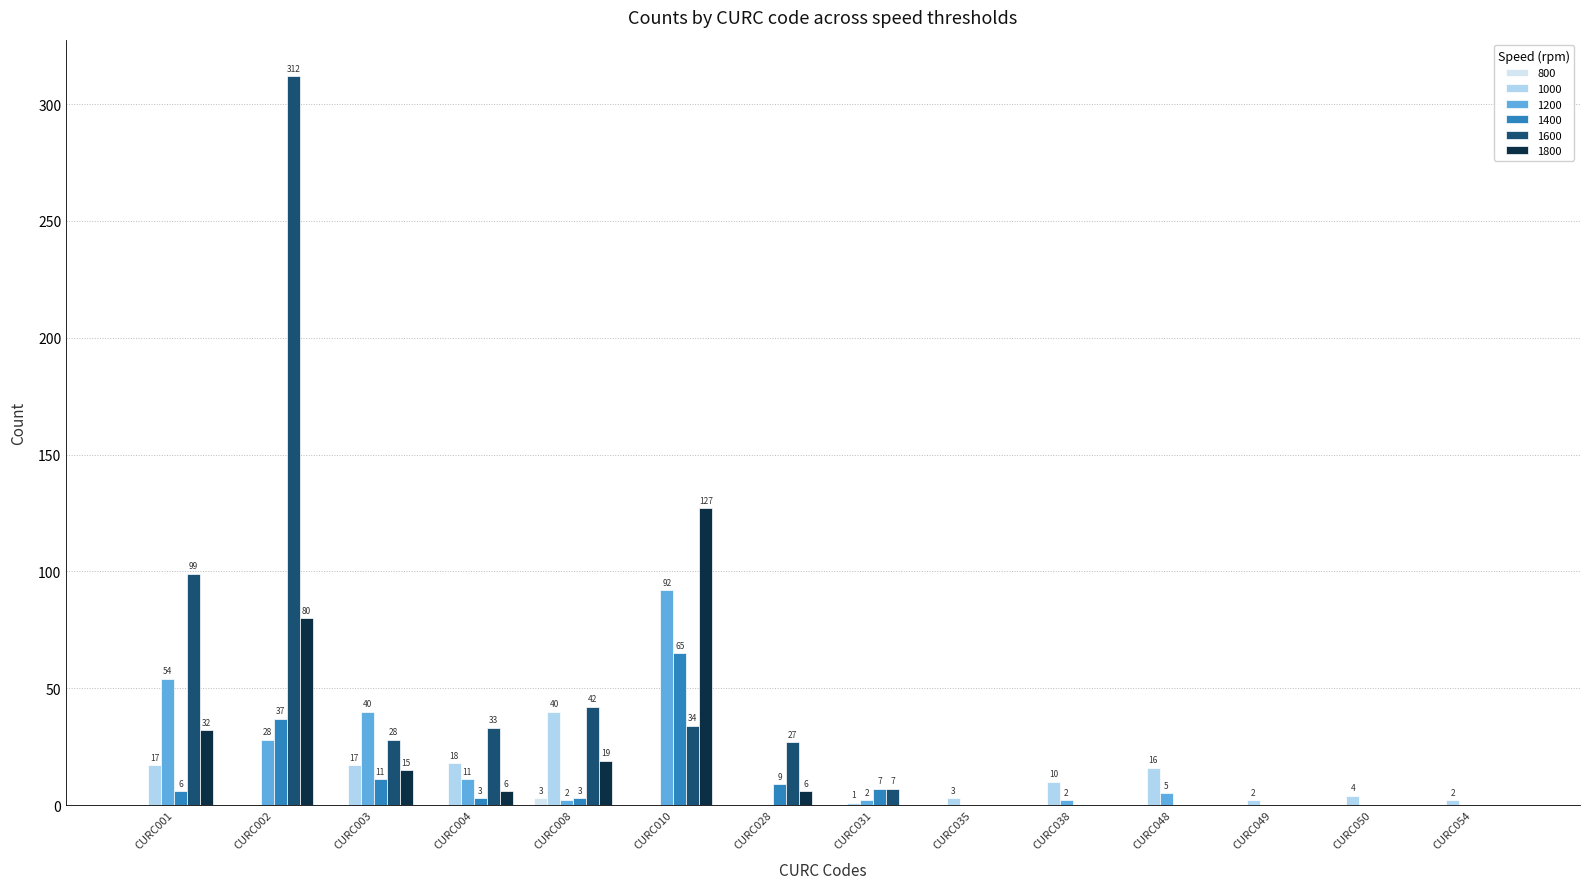

How many categories are shown in the chart?

14